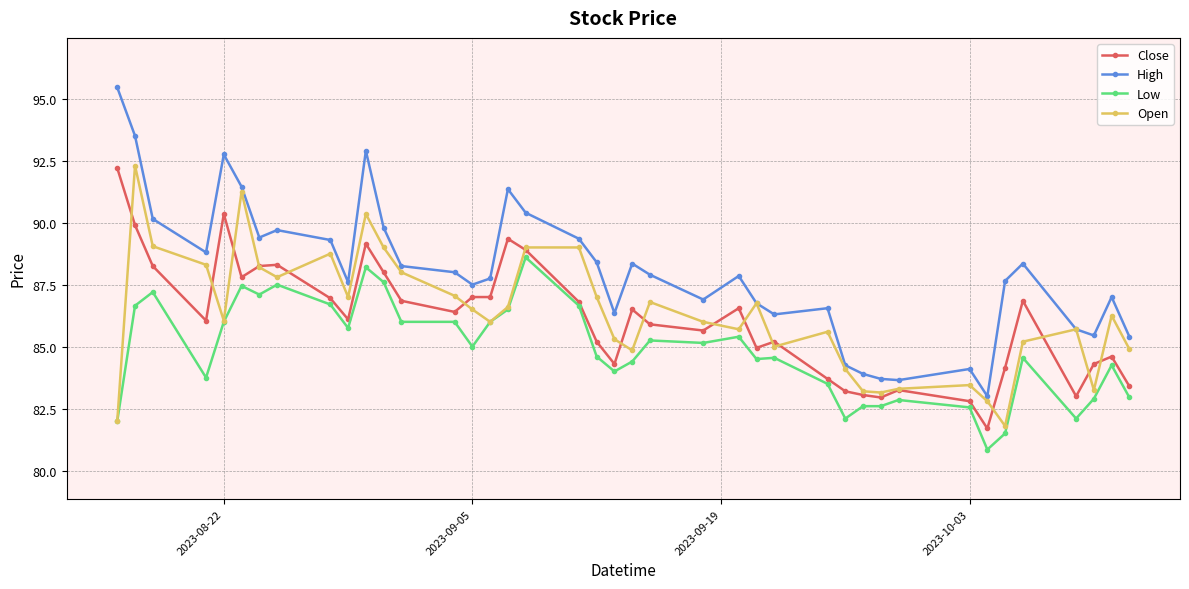

At how many categories does at least one series exceed 91?

6